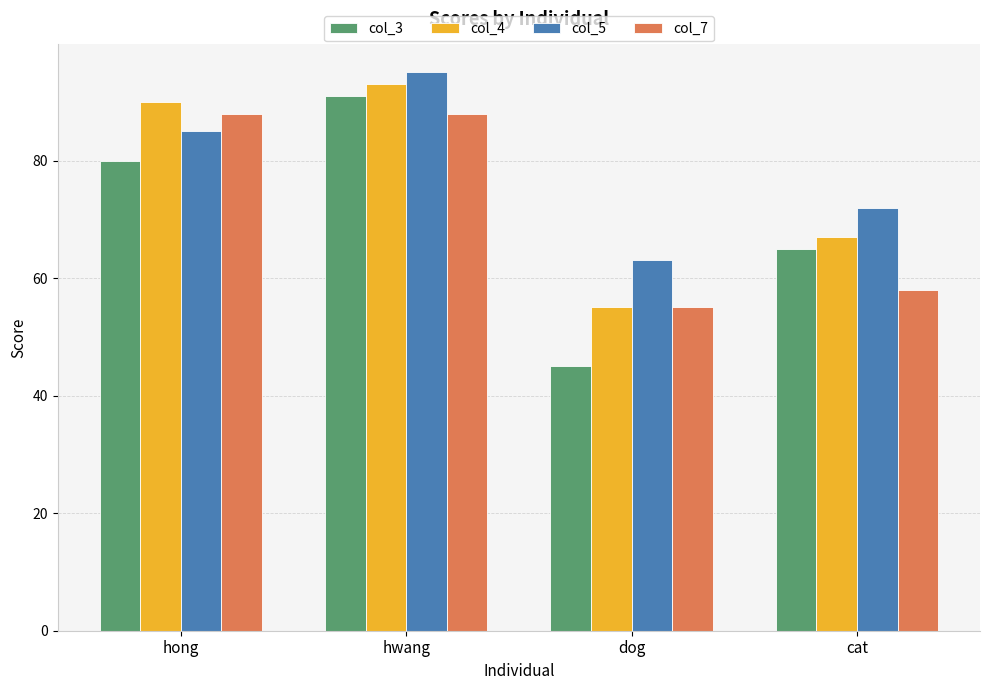

What is the label of the 1st bar from the right?

cat